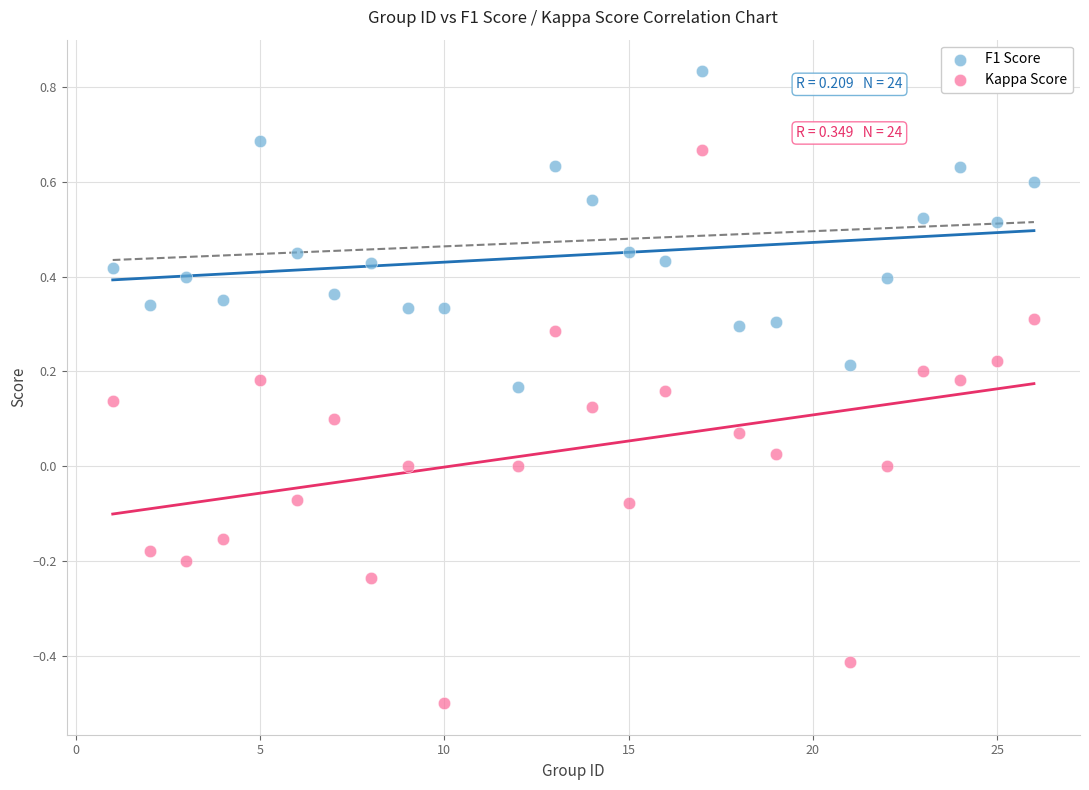

Which series has the largest Y range (max minus min)?

Kappa Score